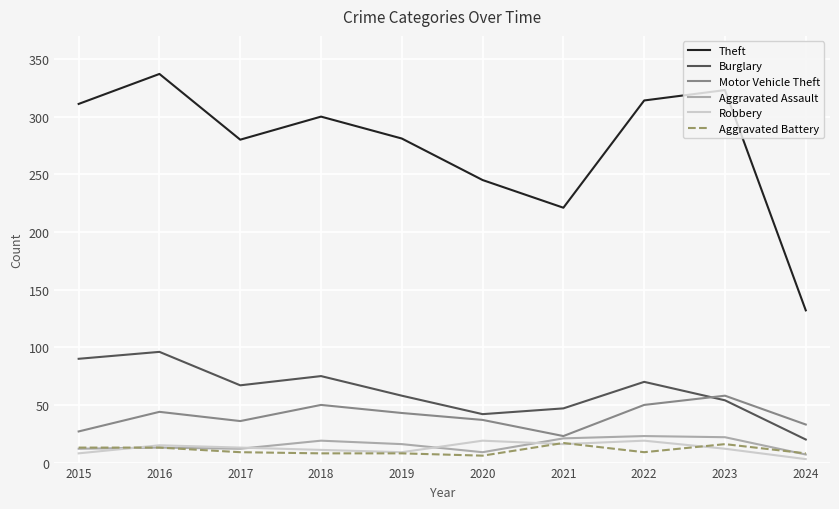

What is the difference between the Aggravated Assault values at 2017 and 2016?

1